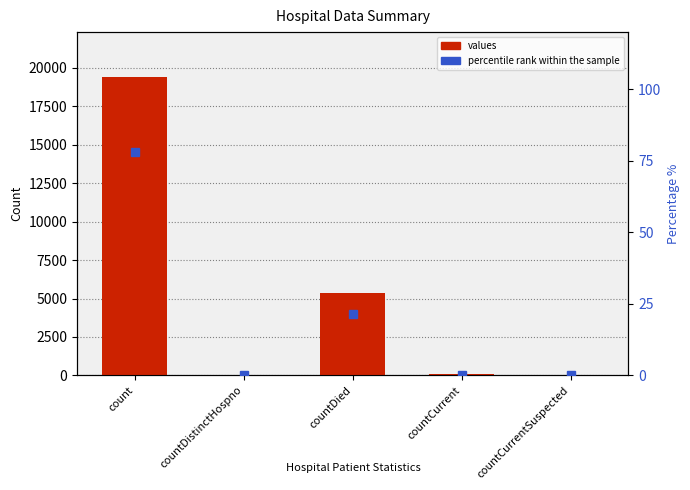

Which has a higher value, countCurrentSuspected or countCurrent?

countCurrent